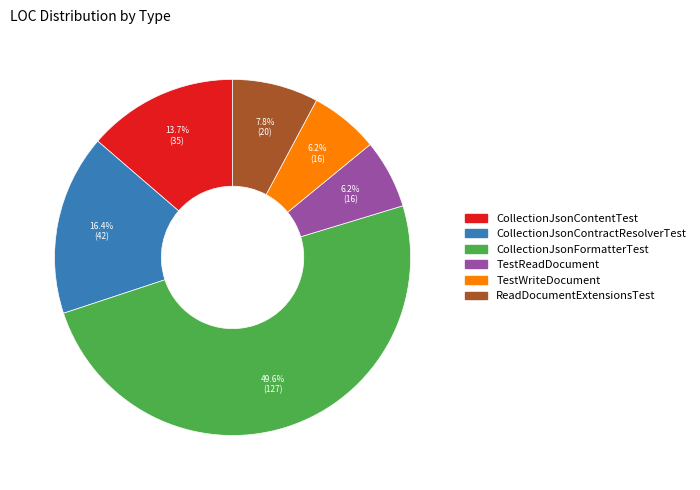

To the nearest percent, what percentage of the pie is TestWriteDocument?

6%